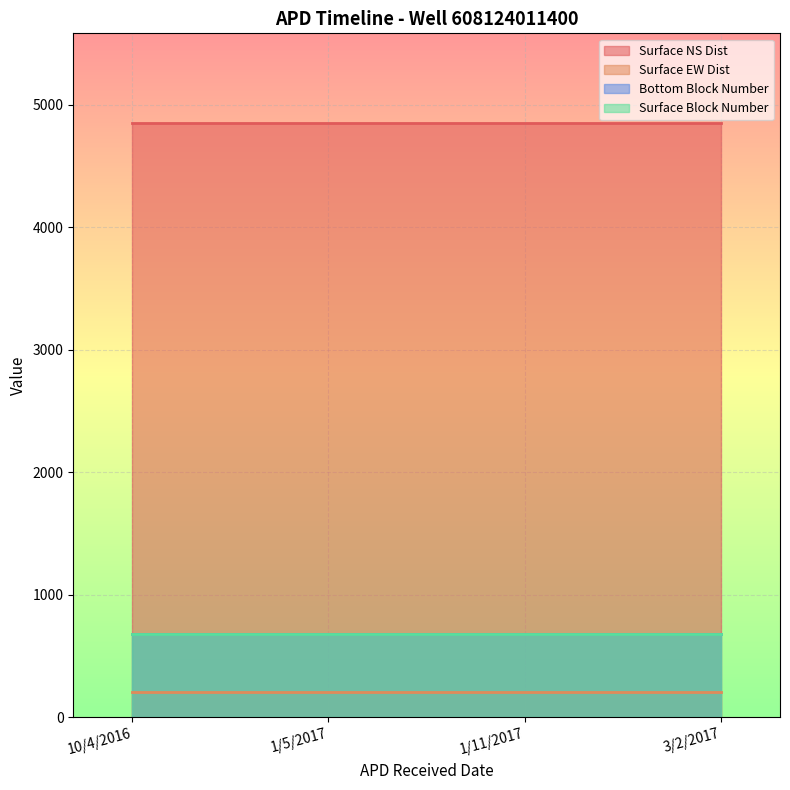

How many lines are shown in the chart?

4